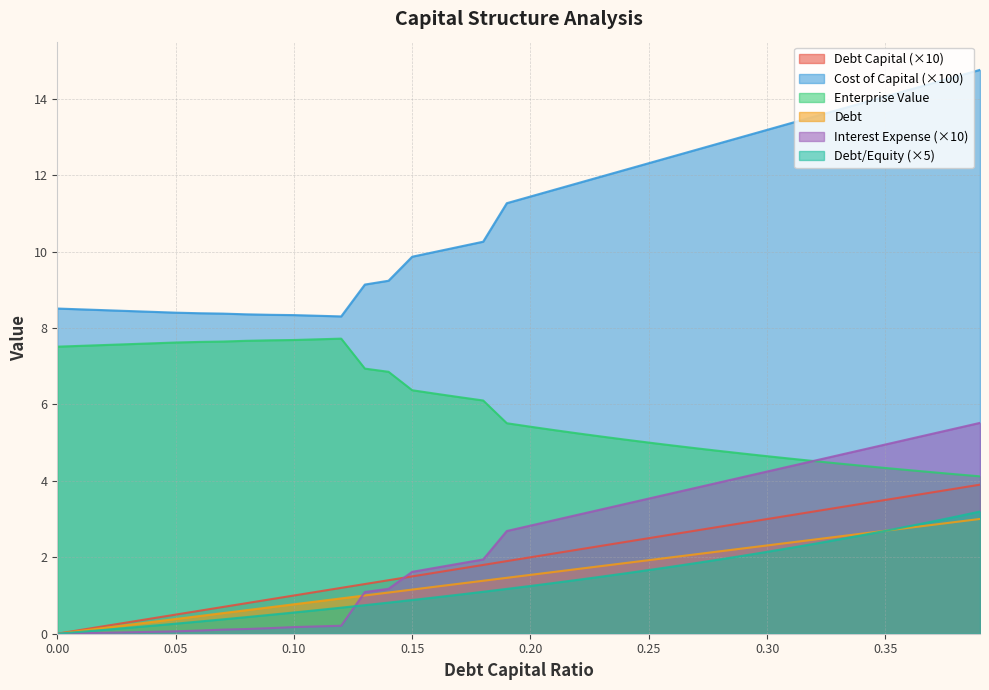

At which category is the sum across all series the highest?

0.39